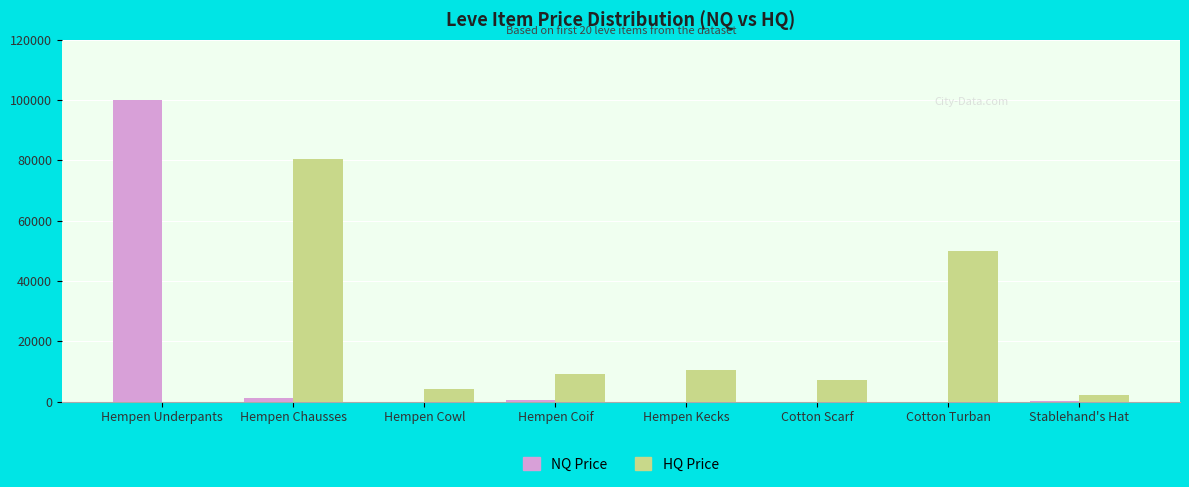

Which series has the largest total across all categories?

HQ Price